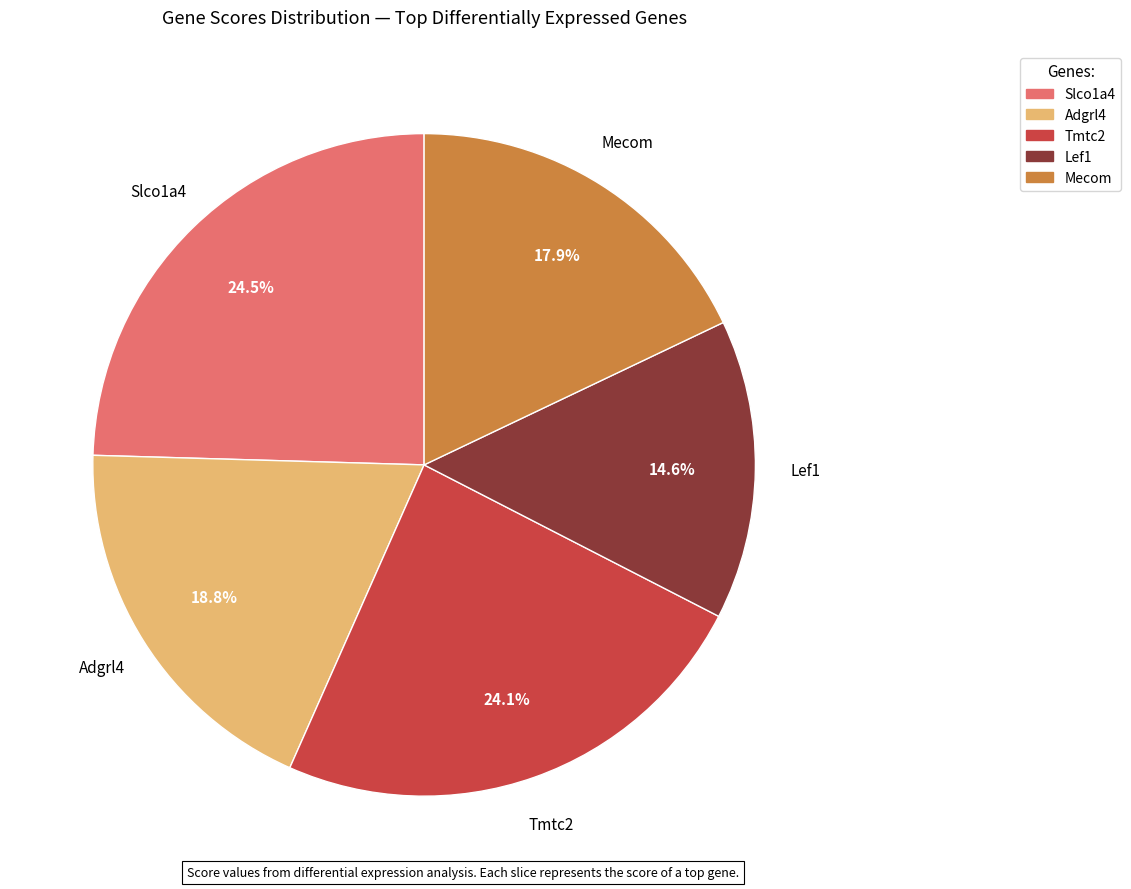

How many segments does this pie chart have?

5